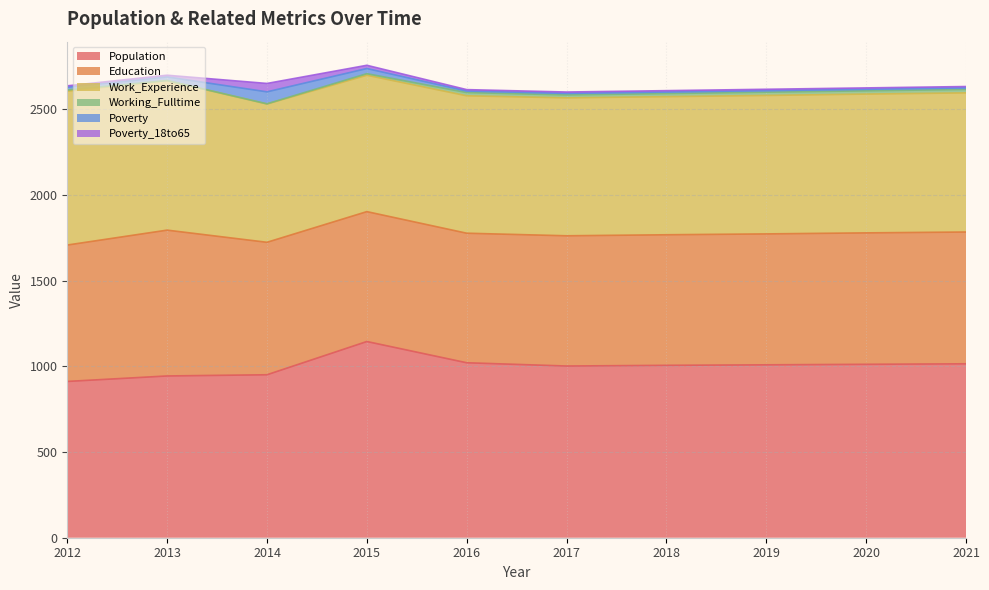

Reading left to right, list all the values displayed in this chart.

Population: 912	944	951	1145	1021	1002	1006	1009	1012	1015
Education: 796	851	773	758	756	760	762	764	767	769
Work_Experience: 898	872	807	796	802	805	806	808	810	812
Working_Fulltime: 7	1	1	9	19	17	18	19	19	20
Poverty: 16	21	70	30	9	9	9	9	9	9
Poverty_18to65: 8	10	49	19	8	8	8	8	8	8